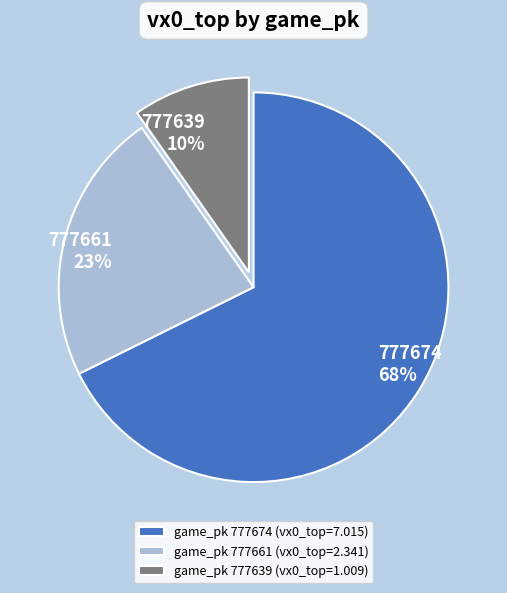

To the nearest percent, what portion does game_pk 777639 (vx0_top=1.009) represent?

10%